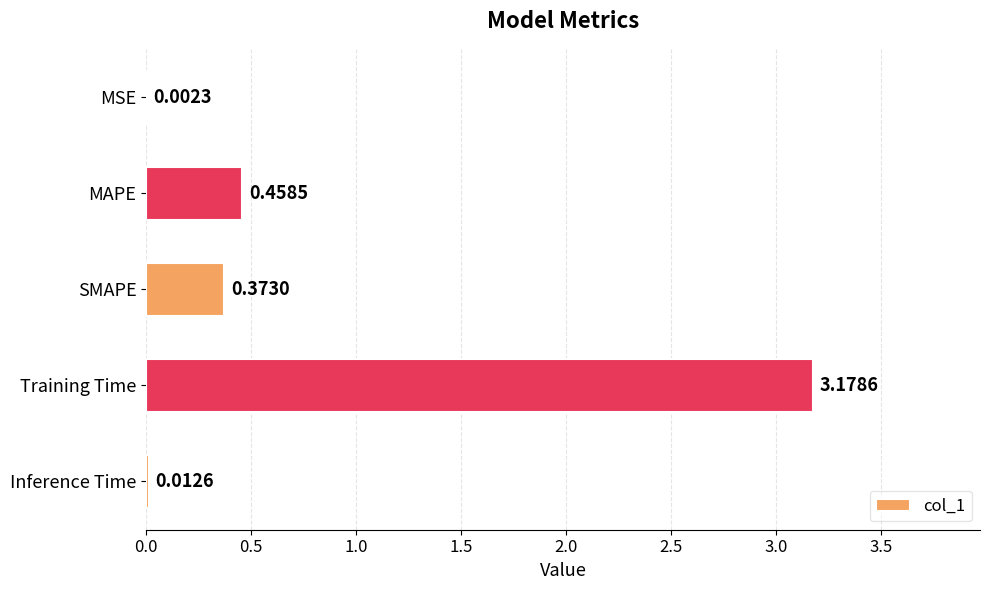

What is the sum of the values at Training Time and MAPE?

3.6